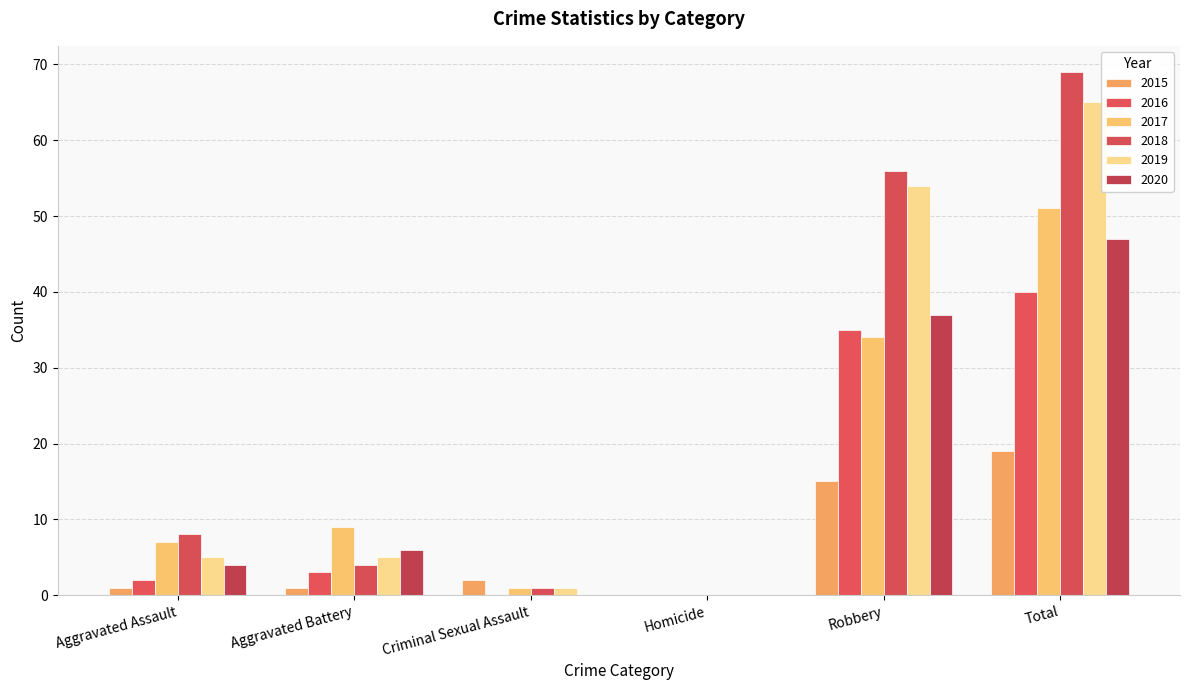

Reading left to right, transcribe all the data shown in this chart.

2015: Aggravated Assault=1	Aggravated Battery=1	Criminal Sexual Assault=2	Homicide=0	Robbery=15	Total=19
2016: Aggravated Assault=2	Aggravated Battery=3	Criminal Sexual Assault=0	Homicide=0	Robbery=35	Total=40
2017: Aggravated Assault=7	Aggravated Battery=9	Criminal Sexual Assault=1	Homicide=0	Robbery=34	Total=51
2018: Aggravated Assault=8	Aggravated Battery=4	Criminal Sexual Assault=1	Homicide=0	Robbery=56	Total=69
2019: Aggravated Assault=5	Aggravated Battery=5	Criminal Sexual Assault=1	Homicide=0	Robbery=54	Total=65
2020: Aggravated Assault=4	Aggravated Battery=6	Criminal Sexual Assault=0	Homicide=0	Robbery=37	Total=47